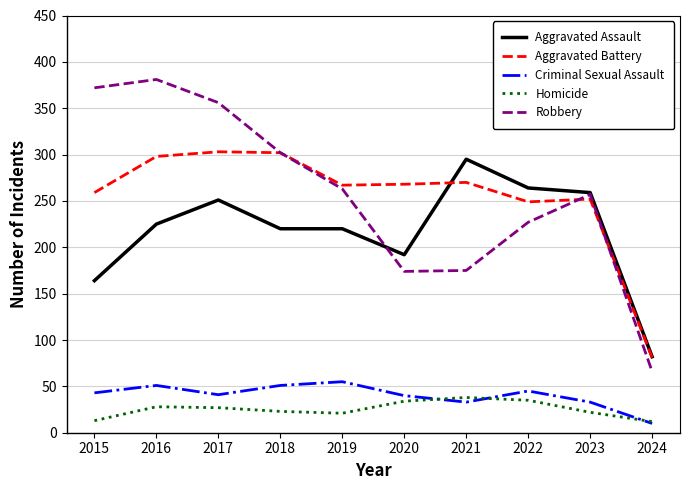

How many interior local valleys does the Robbery series have?

1